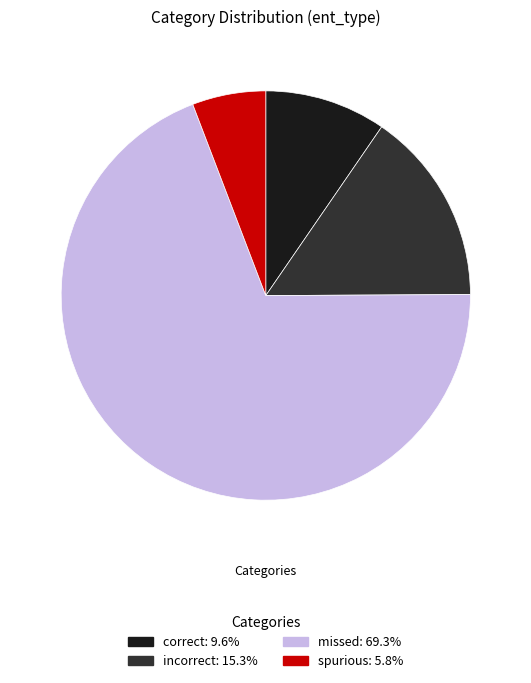

Is there any slice that represents more than half of the pie?

Yes